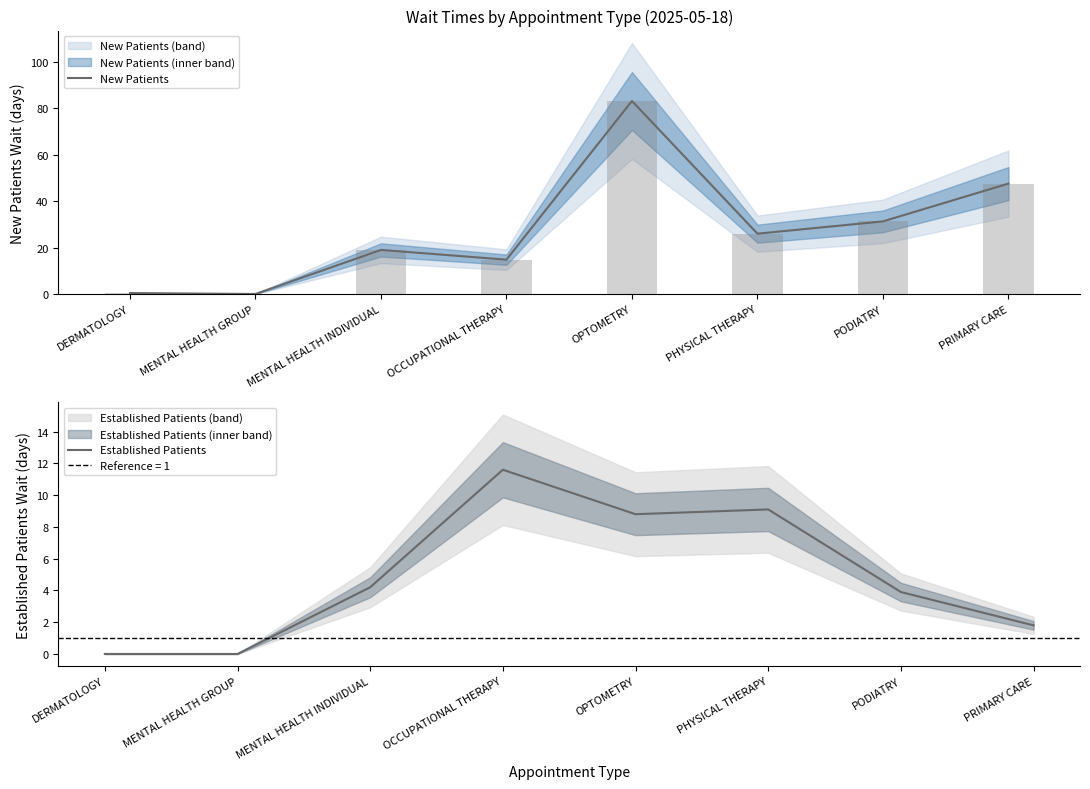

Reading right to left, extract all data points from this chart.

New Patients: 47.6	31.3	26.0	83.2	14.8	19.0	0.0	0.4
Established Patients: 1.8	3.9	9.1	8.8	11.6	4.2	0.0	0.0